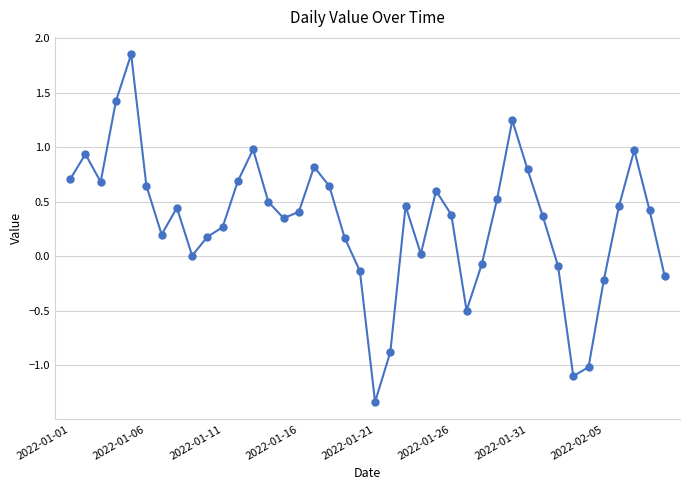

How many points are lower than both their immediate neighbors (excluding endpoints)?

8